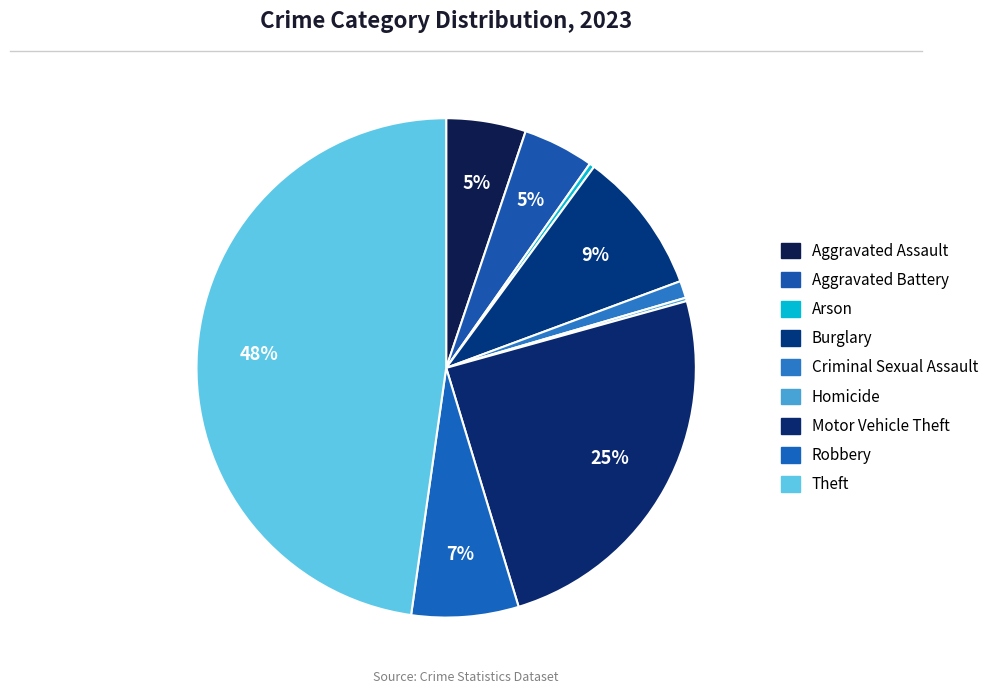

The Arson slice represents 1% of the pie. True or false?

False